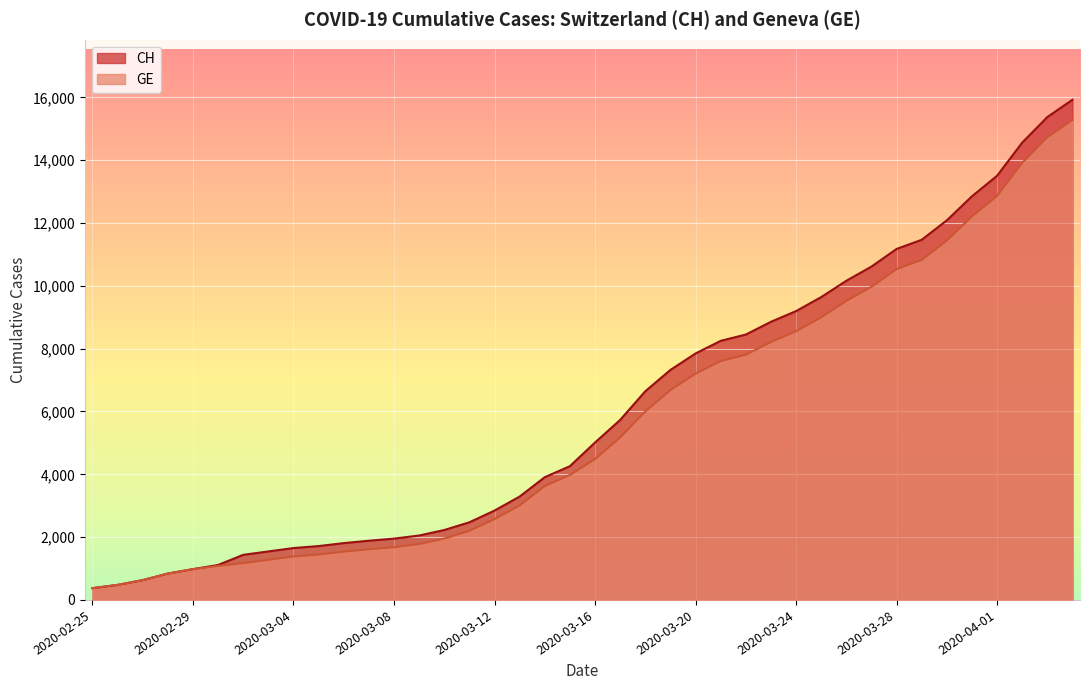

Does the chart display data point markers on the line(s)?

No